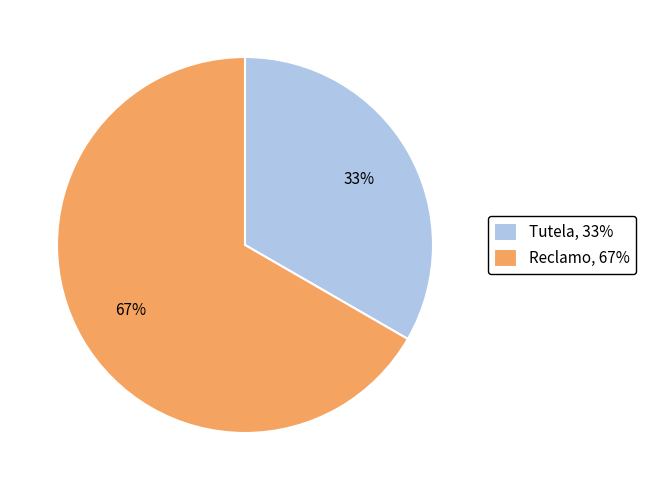

How many slices are in this pie chart?

2